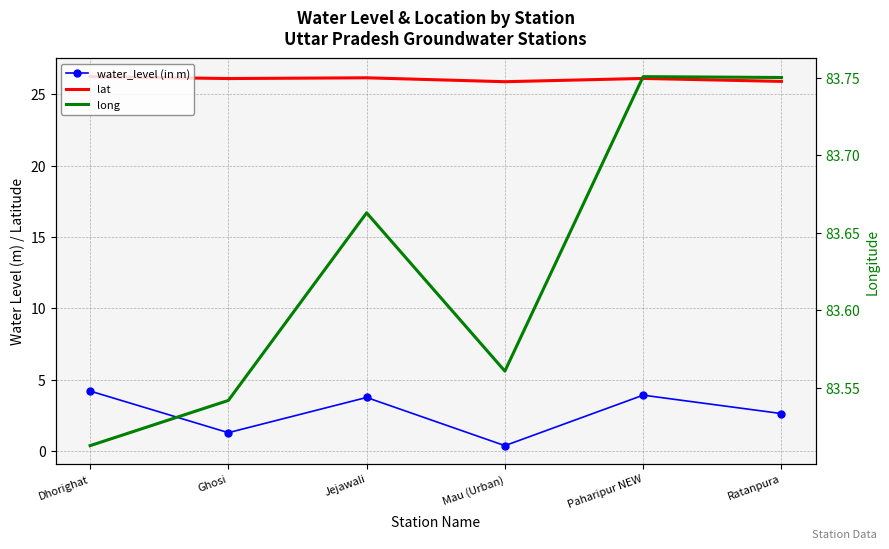

Where is the first local minimum for long?

Mau (Urban)